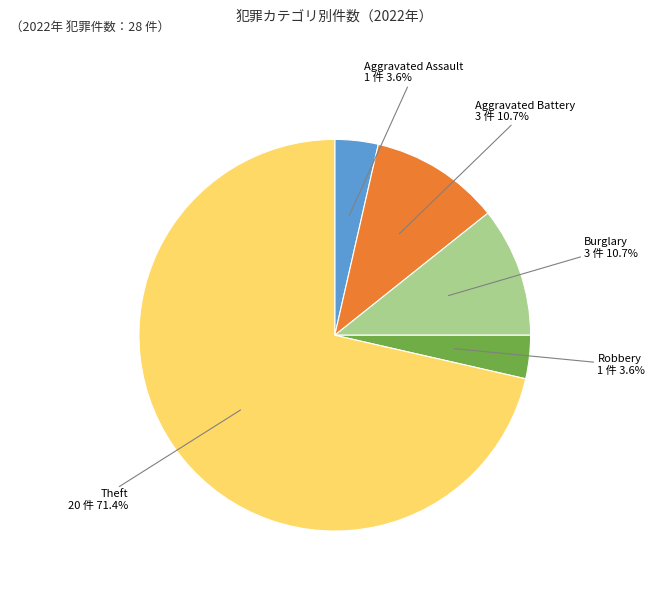

What percentage is NOT represented by Theft?

28.6%